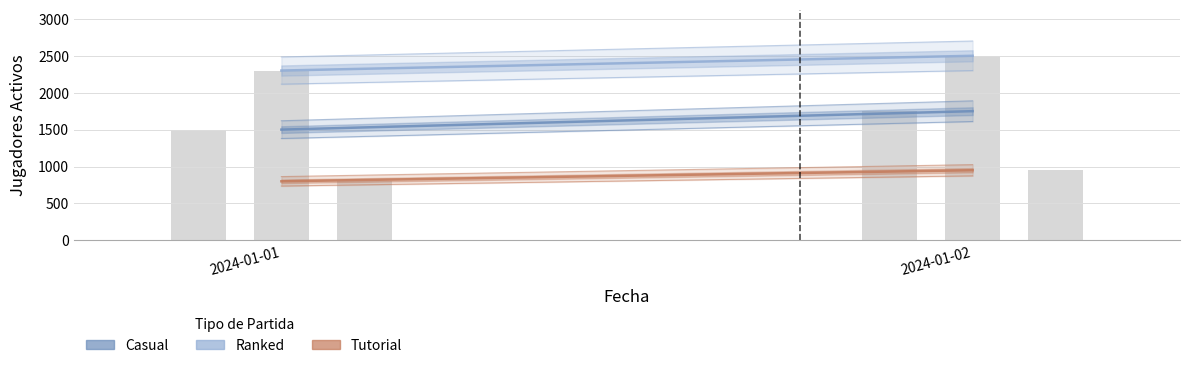

Which series has the largest range (max minus min)?

Casual